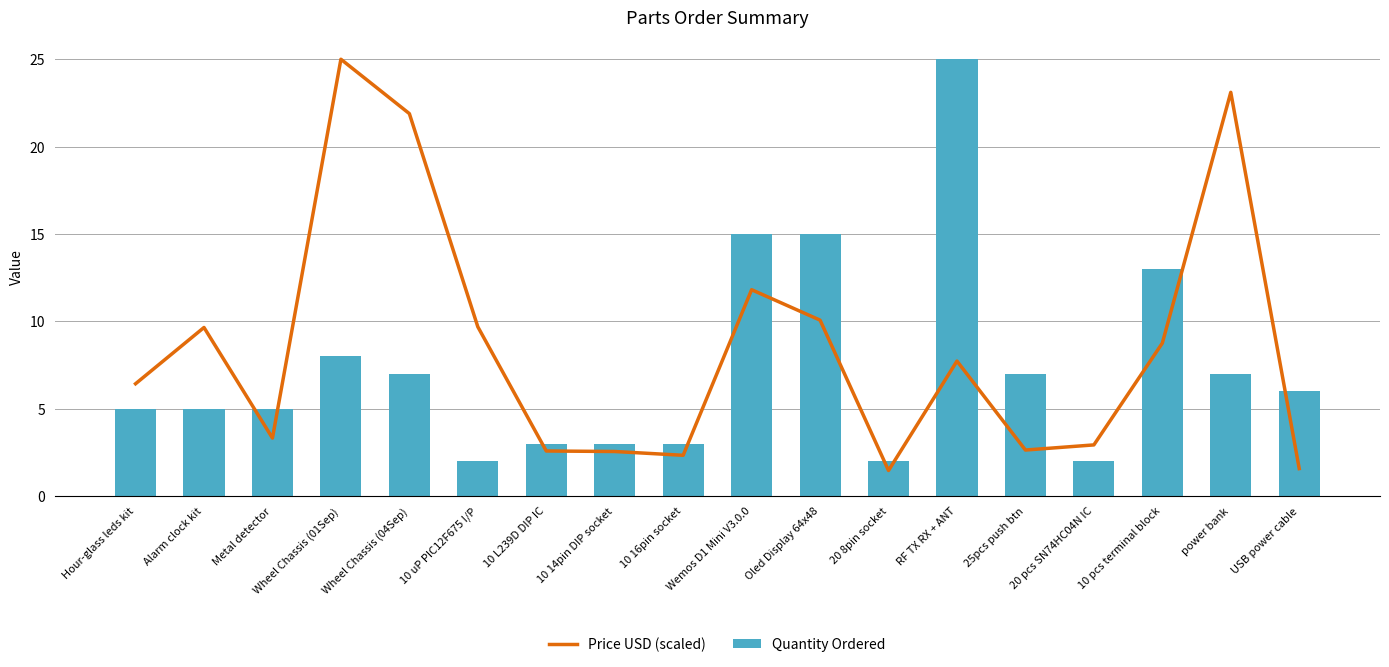

Reading left to right, extract all data points from this chart.

Price USD (scaled): Hour-glass leds kit=6.4	Alarm clock kit=9.6	Metal detector=3.3	Wheel Chassis (01Sep)=25.0	Wheel Chassis (04Sep)=21.9	10 uP PIC12F675 I/P=9.7	10 L239D DIP IC=2.6	10 14pin DIP socket=2.5	10 16pin socket=2.3	Wemos D1 Mini V3.0.0=11.8	Oled Display 64x48=10.1	20 8pin socket=1.5	RF TX RX + ANT=7.7	25pcs push btn=2.6	20 pcs SN74HC04N IC=2.9	10 pcs terminal block=8.7	power bank=23.1	USB power cable=1.6
Quantity Ordered: Hour-glass leds kit=5.0	Alarm clock kit=5.0	Metal detector=5.0	Wheel Chassis (01Sep)=8.0	Wheel Chassis (04Sep)=7.0	10 uP PIC12F675 I/P=2.0	10 L239D DIP IC=3.0	10 14pin DIP socket=3.0	10 16pin socket=3.0	Wemos D1 Mini V3.0.0=15.0	Oled Display 64x48=15.0	20 8pin socket=2.0	RF TX RX + ANT=25.0	25pcs push btn=7.0	20 pcs SN74HC04N IC=2.0	10 pcs terminal block=13.0	power bank=7.0	USB power cable=6.0